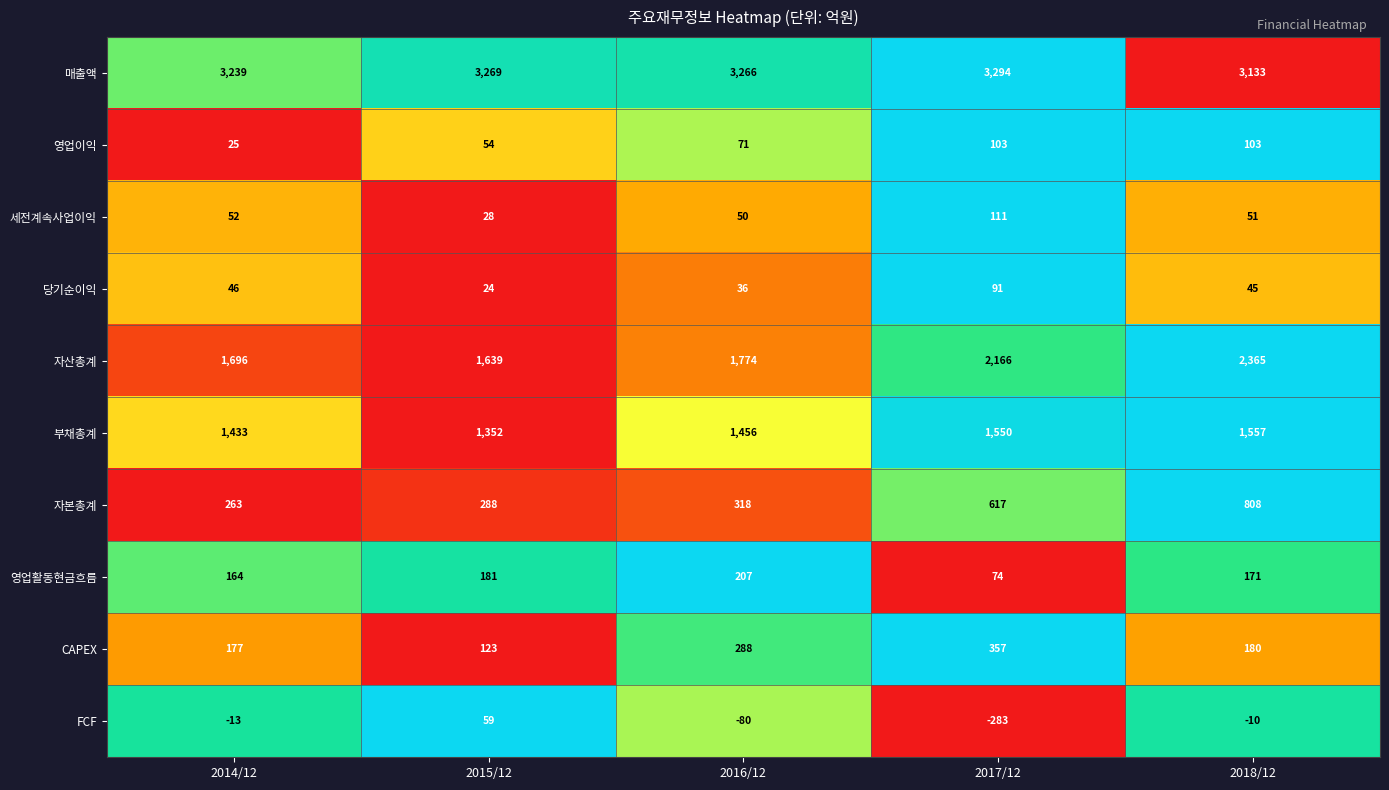

What is the difference between the 부채총계 values at 2018/12 and 2017/12?

7